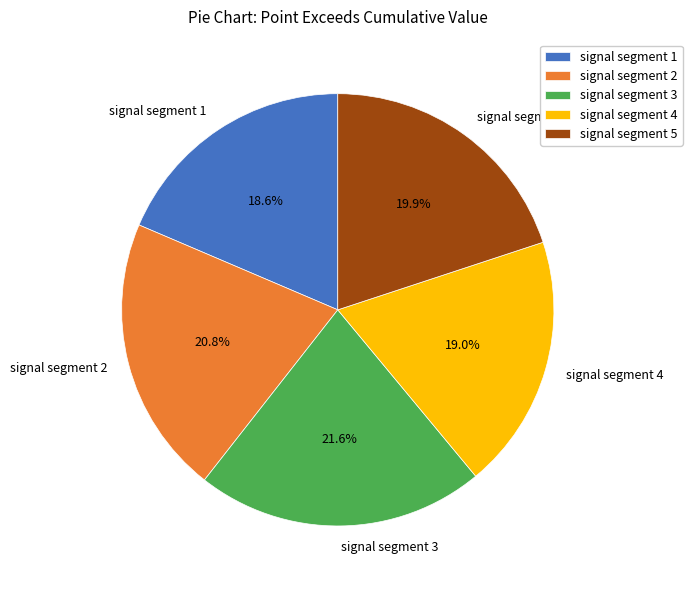

Count the number of slices in the pie.

5